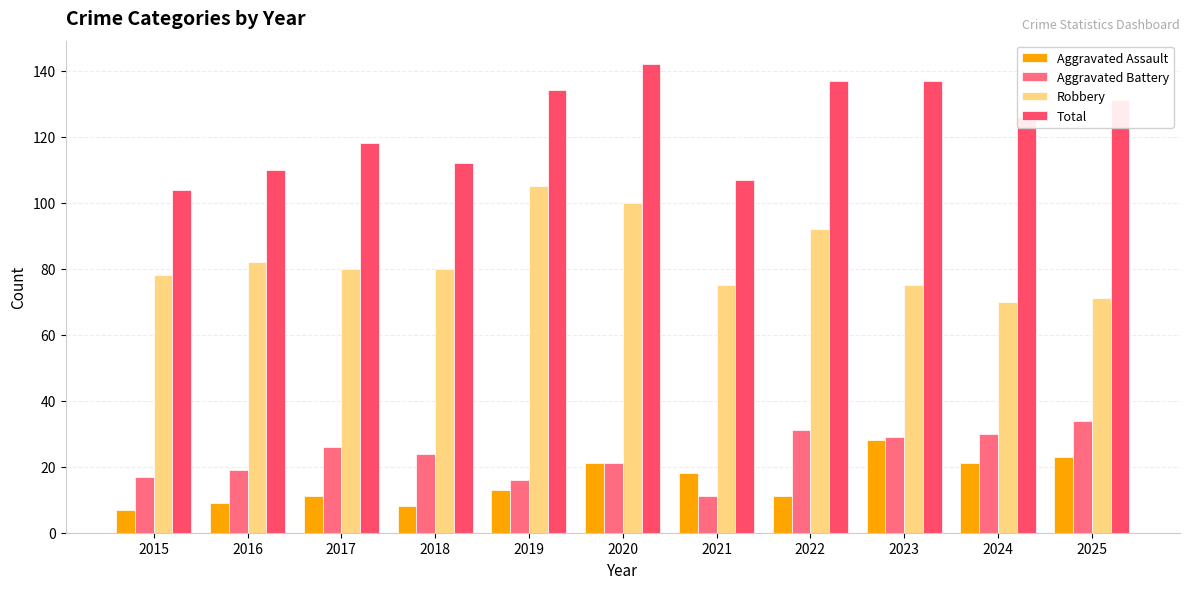

What are all the series names shown in the legend?

Aggravated Assault, Aggravated Battery, Robbery, Total